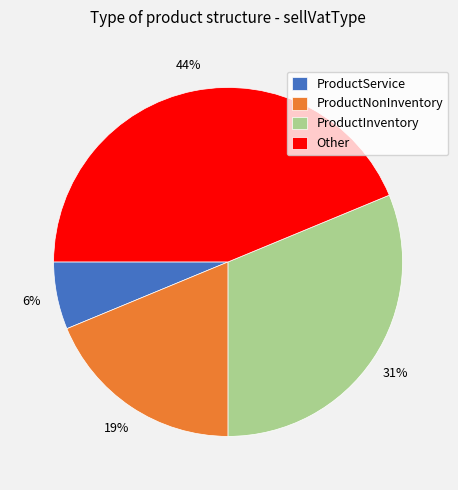

To the nearest percent, what is the combined percentage of ProductInventory and Other?

75%